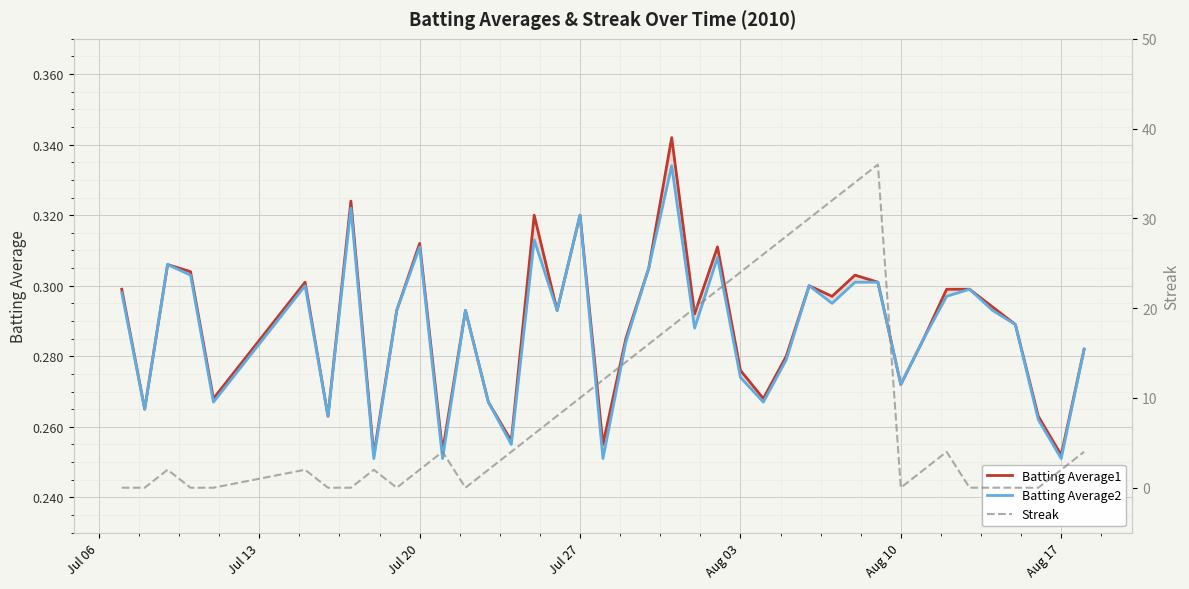

Reading right to left, extract all data points from this chart.

Batting Average1: 0.3	0.3	0.3	0.3	0.3	0.3	0.3	0.3	0.3	0.3	0.3	0.3	0.3	0.3	0.3	0.3	0.3	0.3	0.3	0.3	0.3	0.3	0.3	0.3	0.3	0.3	0.3	0.3	0.3	0.3	0.3	0.3	0.3	0.3	0.3	0.3	0.3	0.3	0.3	0.3
Batting Average2: 0.3	0.3	0.3	0.3	0.3	0.3	0.3	0.3	0.3	0.3	0.3	0.3	0.3	0.3	0.3	0.3	0.3	0.3	0.3	0.3	0.3	0.3	0.3	0.3	0.3	0.3	0.3	0.3	0.3	0.3	0.3	0.3	0.3	0.3	0.3	0.3	0.3	0.3	0.3	0.3
Streak: 4.0	2.0	0.0	0.0	0.0	0.0	4.0	2.0	0.0	36.0	34.0	32.0	30.0	28.0	26.0	24.0	22.0	20.0	18.0	16.0	14.0	12.0	10.0	8.0	6.0	4.0	2.0	0.0	4.0	2.0	0.0	2.0	0.0	0.0	2.0	0.0	0.0	2.0	0.0	0.0